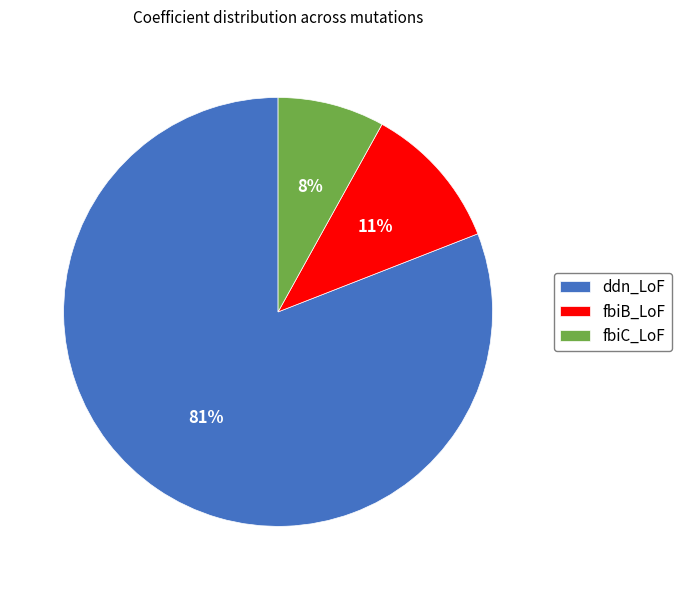

Do fbiC_LoF and fbiB_LoF together represent more than half of the pie?

No